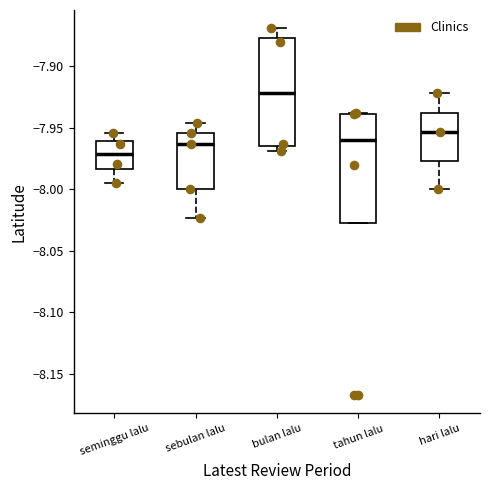

Where does the median line of the box for sebulan lalu sit on the y-axis? The values are not printed on the chart, so give them approximately, as read against the axis.

-7.965